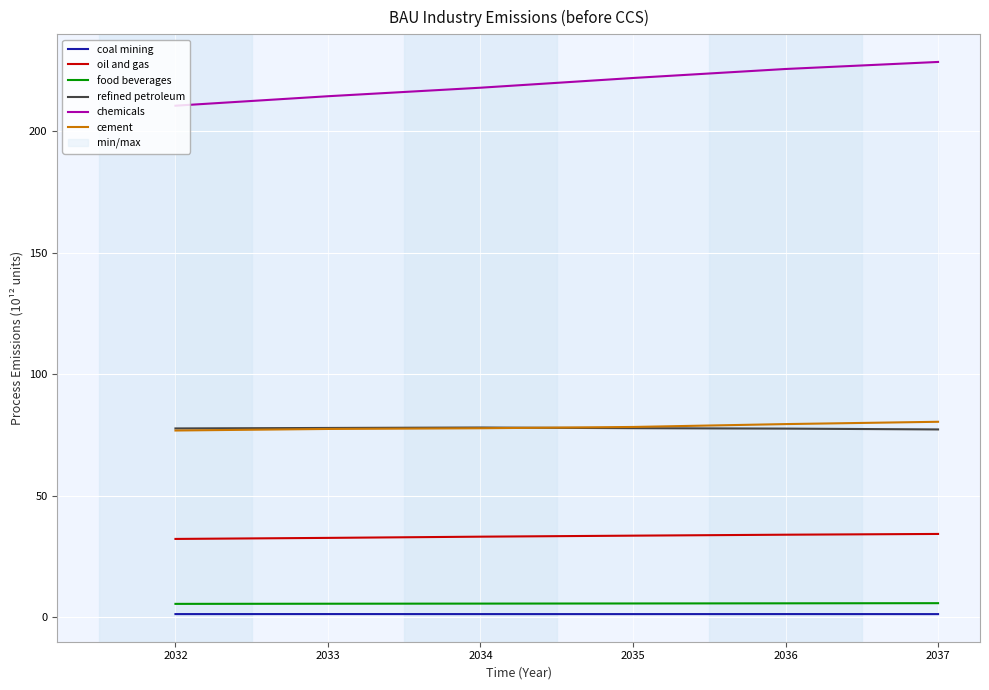

Which series has the largest total across all categories?

chemicals